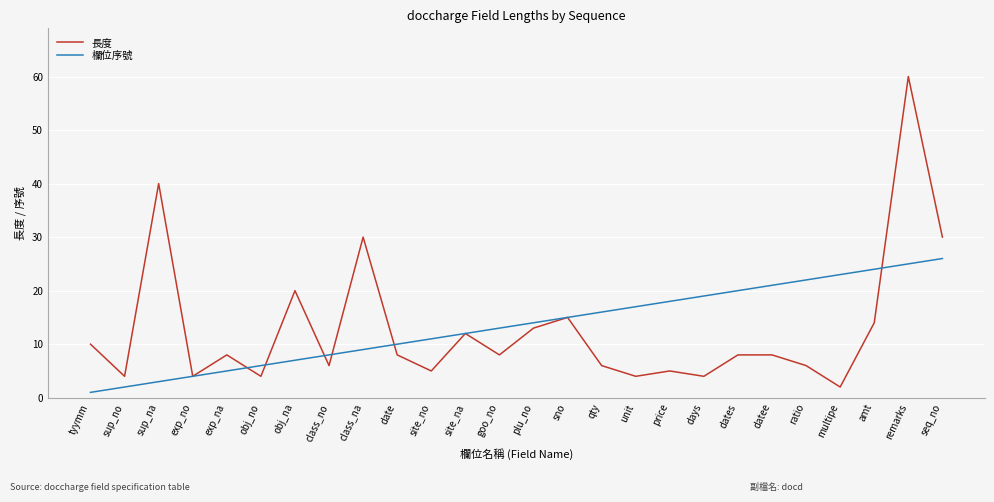

Is it true that 欄位序號 equals 10 at qty?

False